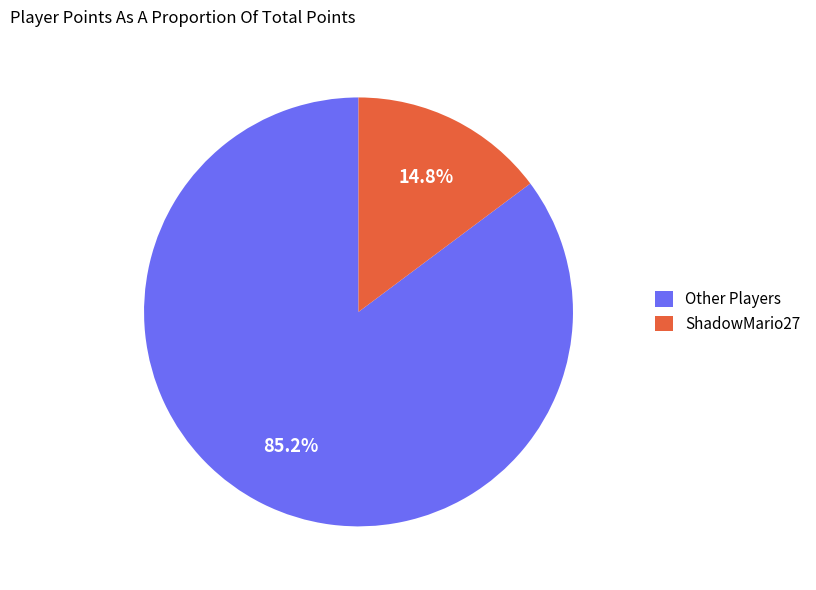

Which slice is the smallest?

ShadowMario27